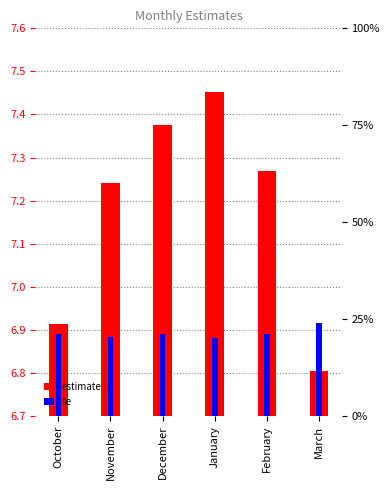

What is the label of the 1st bar from the right?

March